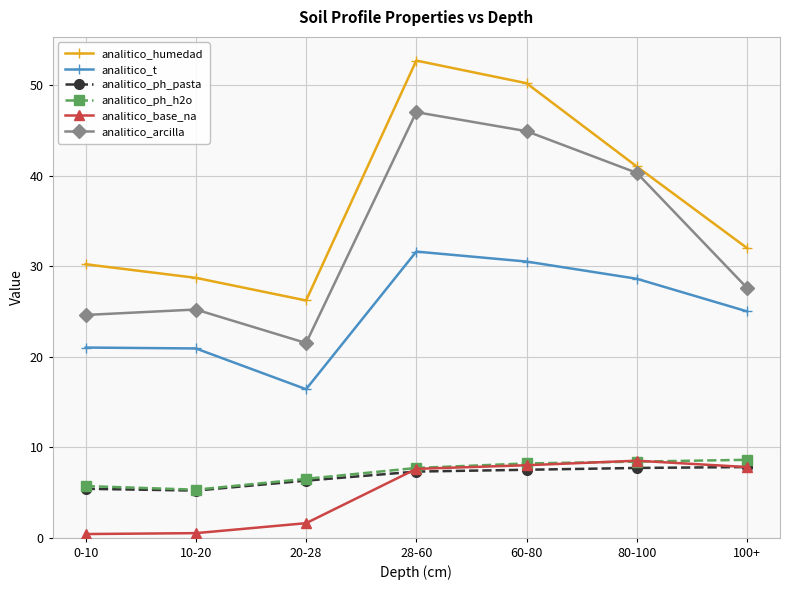

What position from the left is 10-20?

2